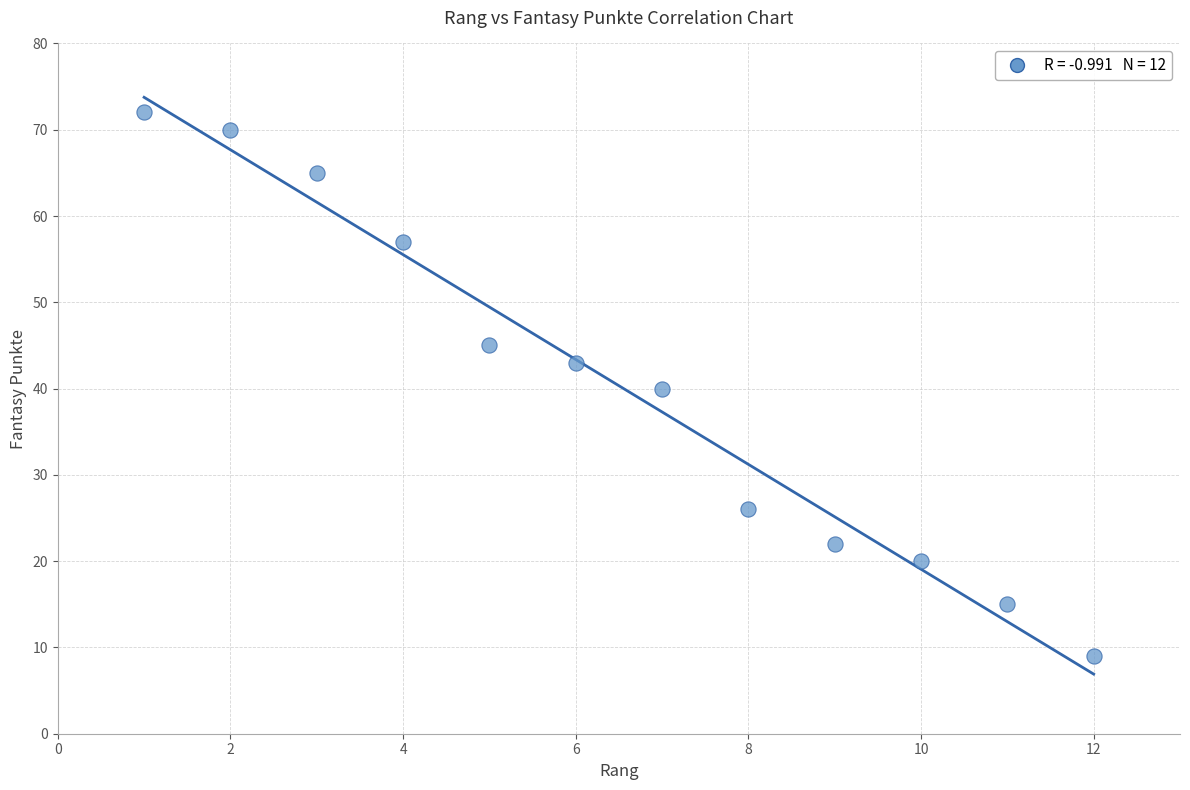

What is the range of Y values (max minus min)?

63